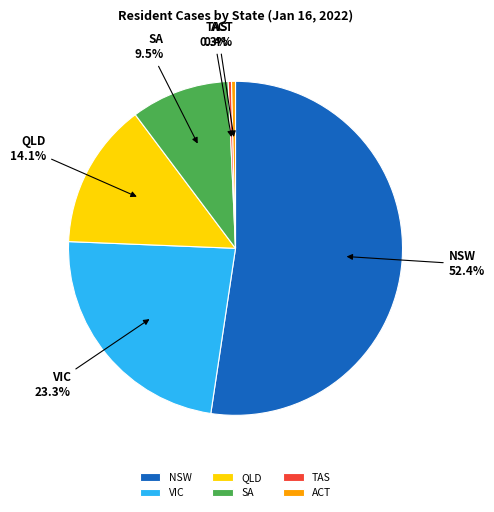

To the nearest percent, what percentage of the pie is NSW?

52%